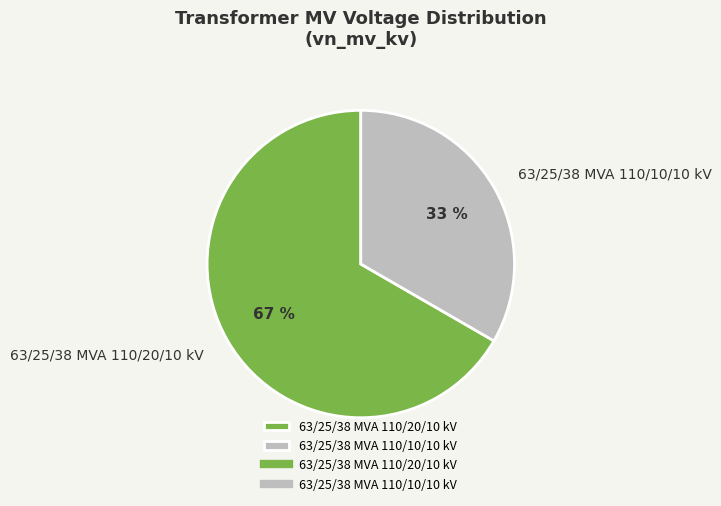

Do 63/25/38 MVA 110/10/10 kV and 63/25/38 MVA 110/20/10 kV together represent more than half of the pie?

Yes